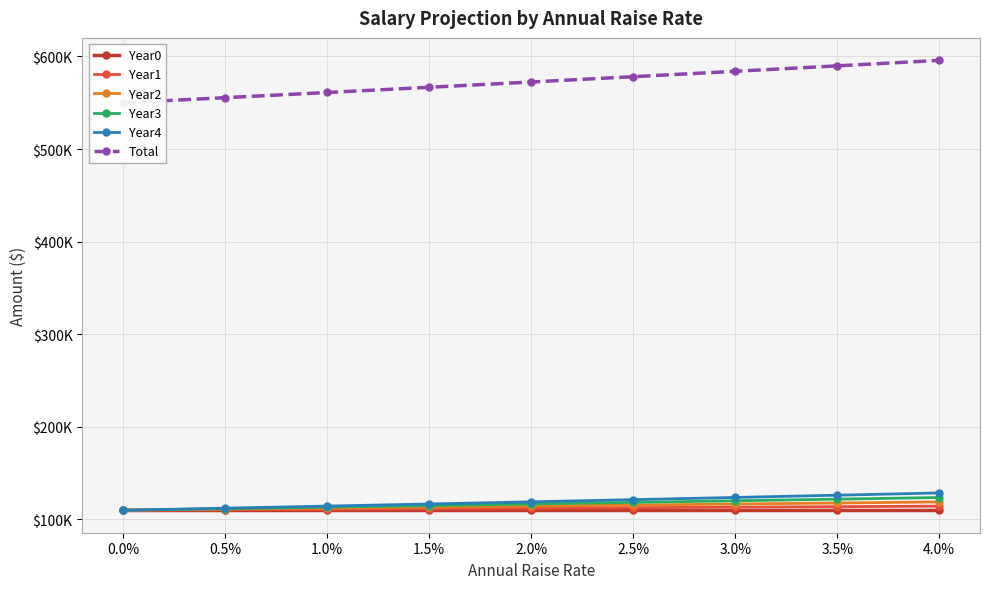

Is it true that Year4 equals 114466.4 at 1.0%?

True